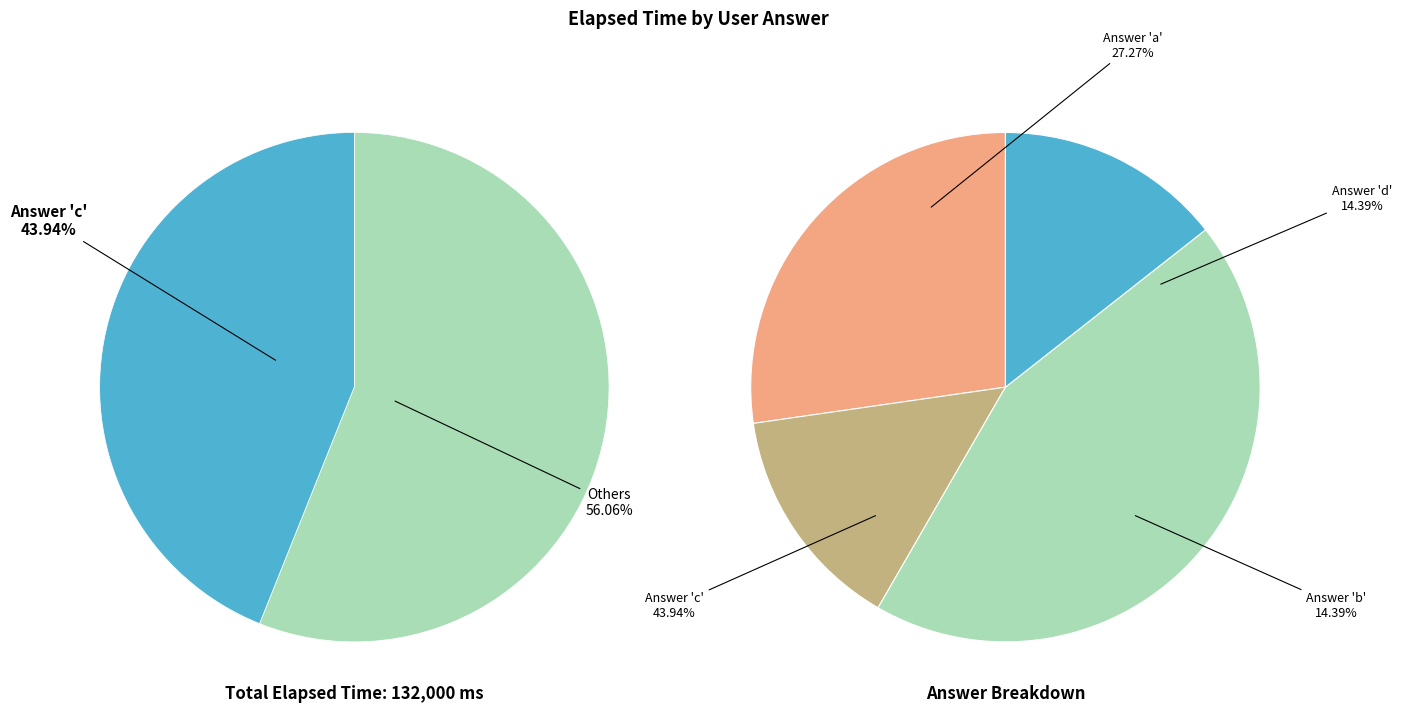

True or false: d accounts for 4% of the total.

False